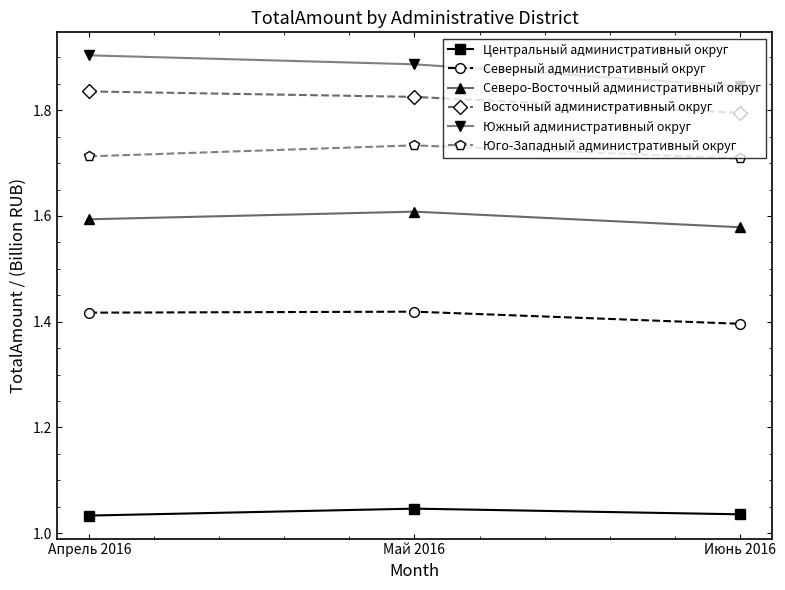

How many series are shown in this chart?

6